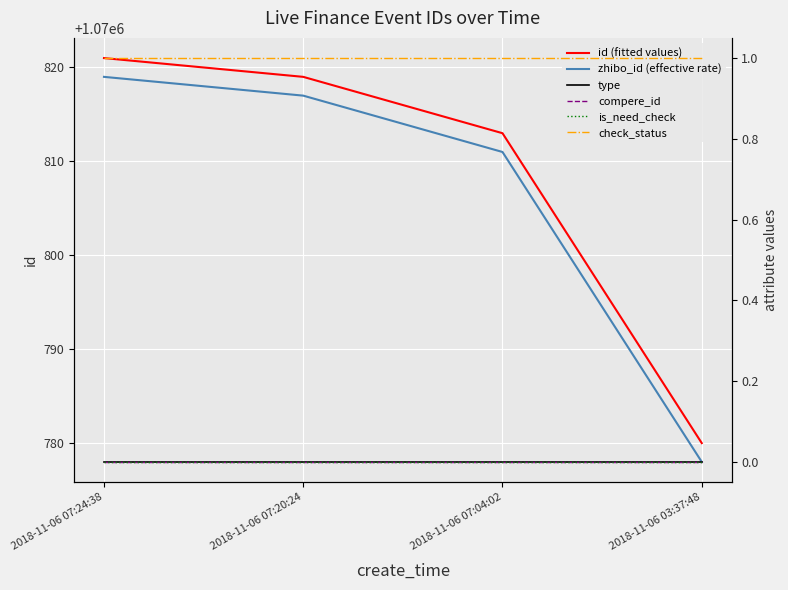

True or false: check_status has more than 1 interior local peaks.

False